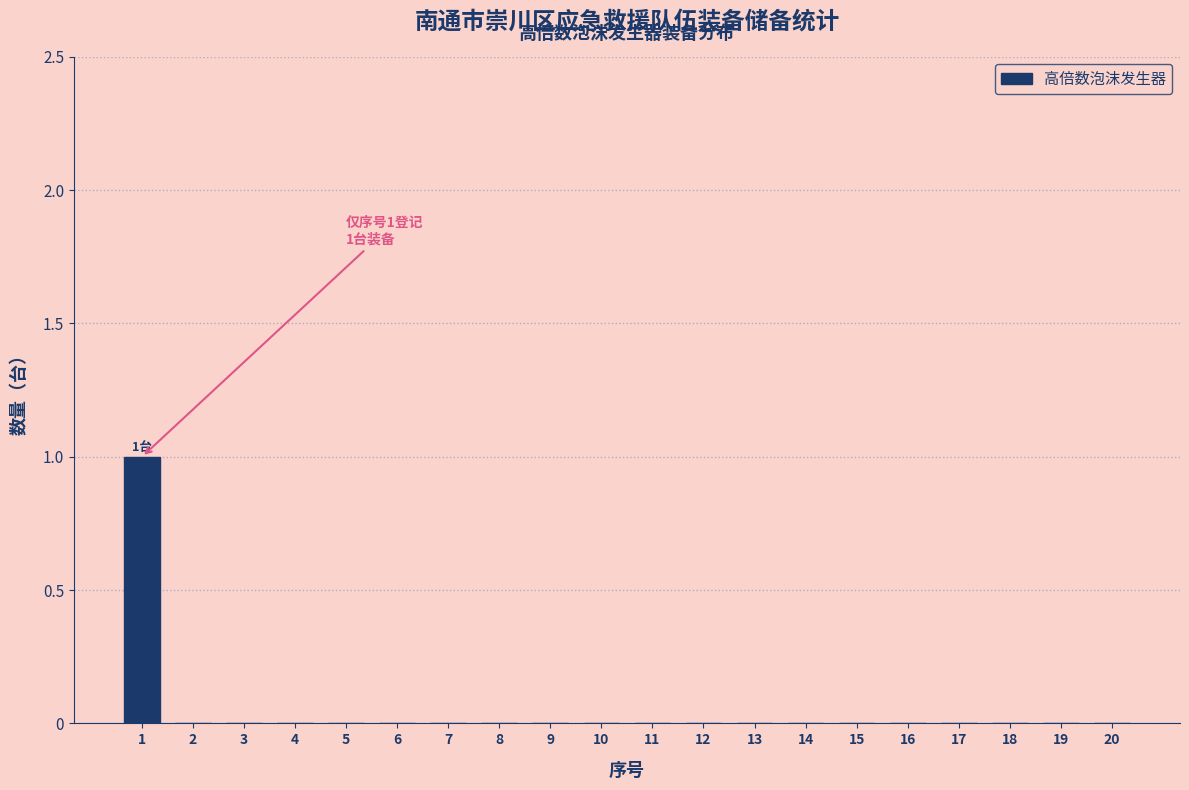

Reading right to left, transcribe all the data shown in this chart.

20=0	19=0	18=0	17=0	16=0	15=0	14=0	13=0	12=0	11=0	10=0	9=0	8=0	7=0	6=0	5=0	4=0	3=0	2=0	1=1